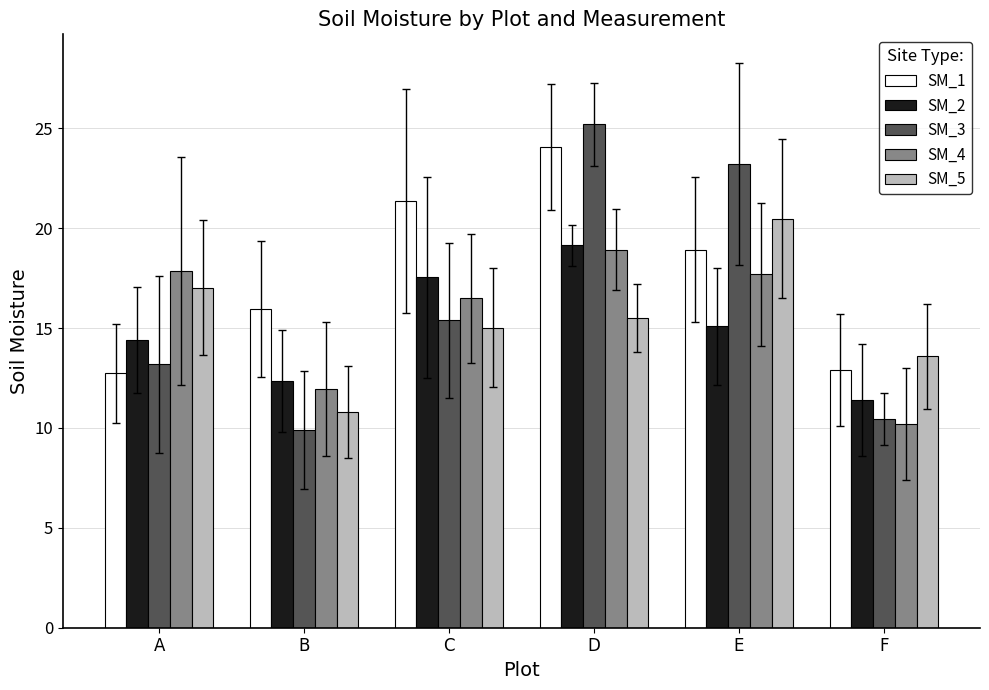

True or false: SM_3 has a value of 9.9 at B.

True